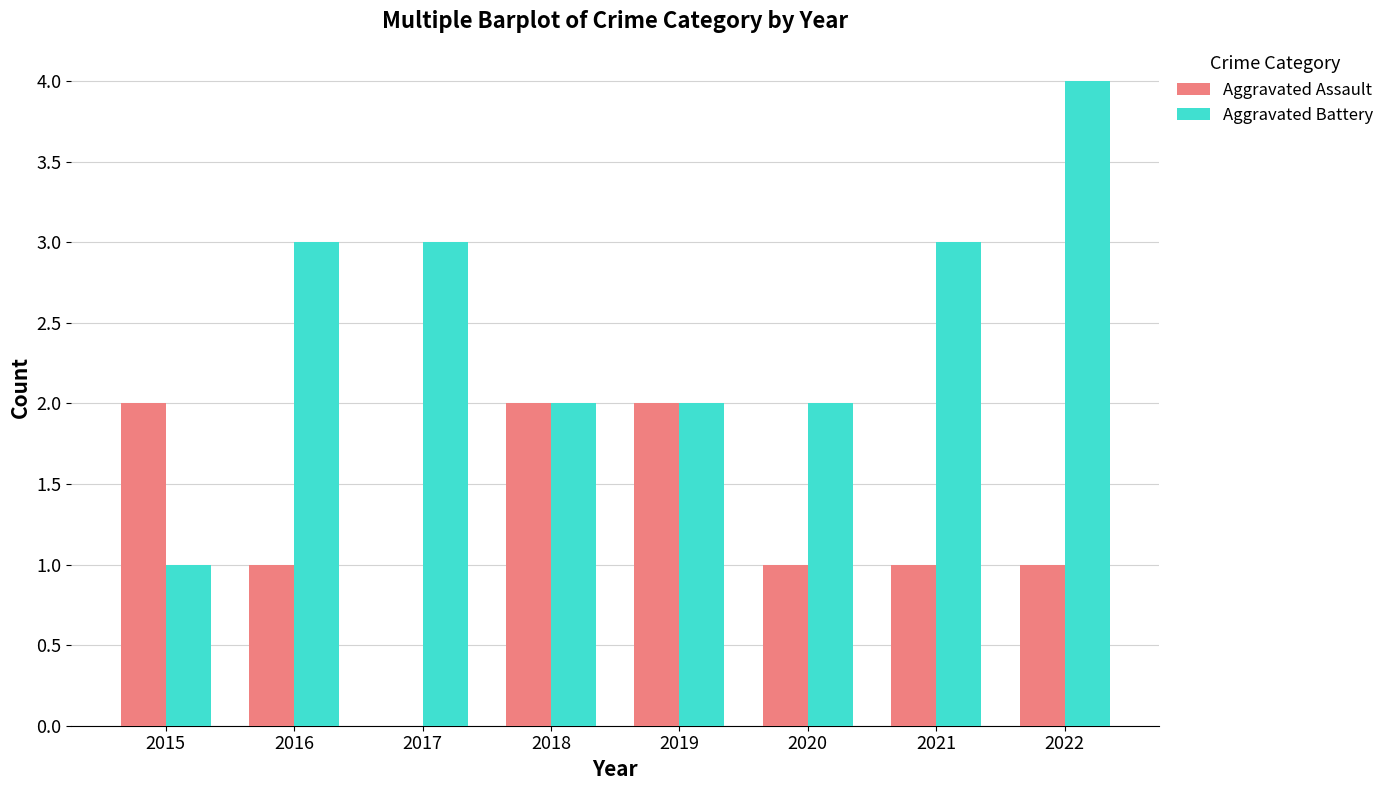

What is the total value across all series at 2022?

5